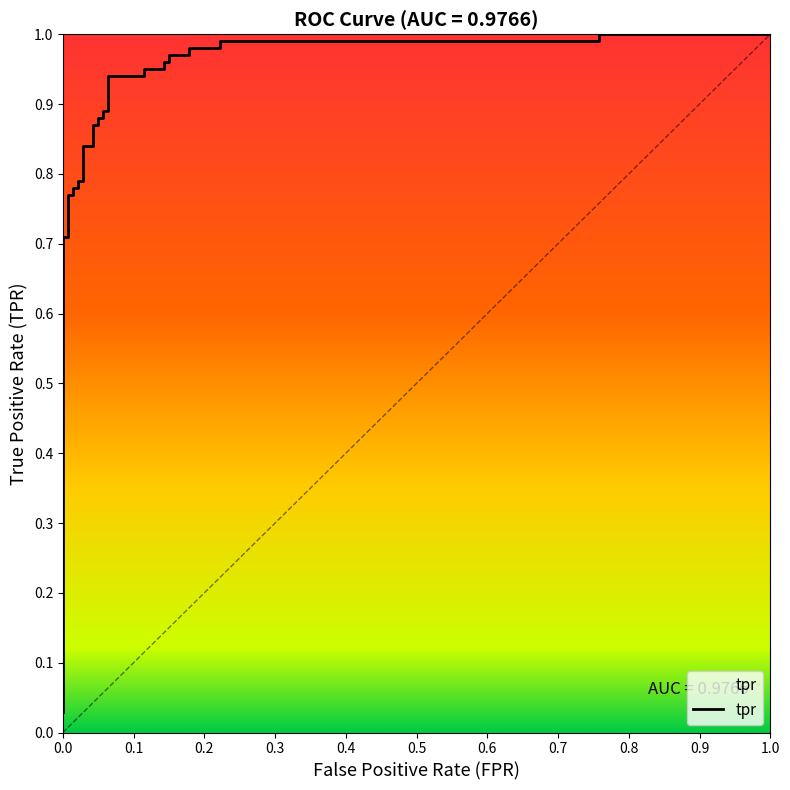

What is the sum of all values?

26.8